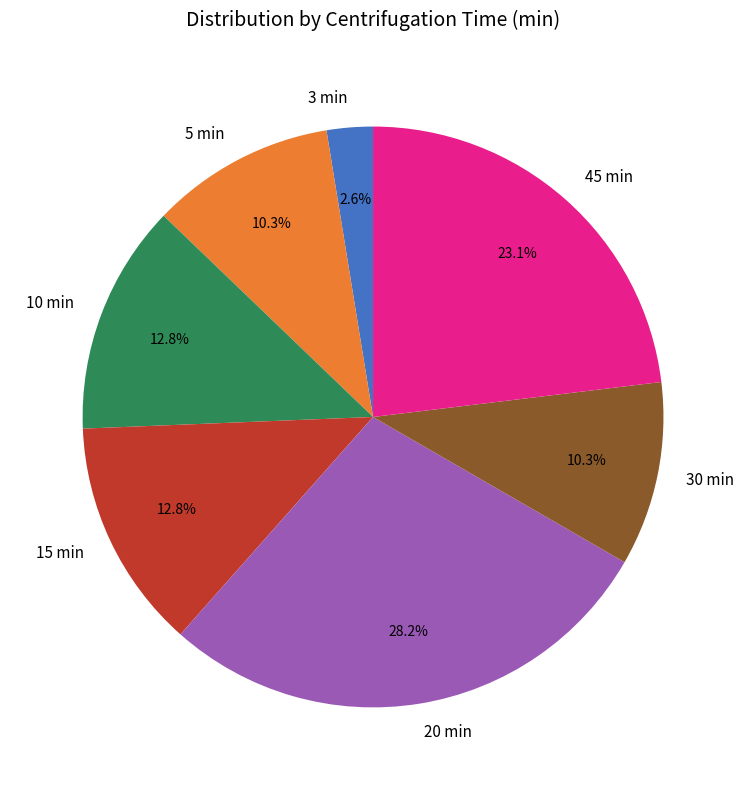

Which has a higher value, 10 min or 20 min?

20 min